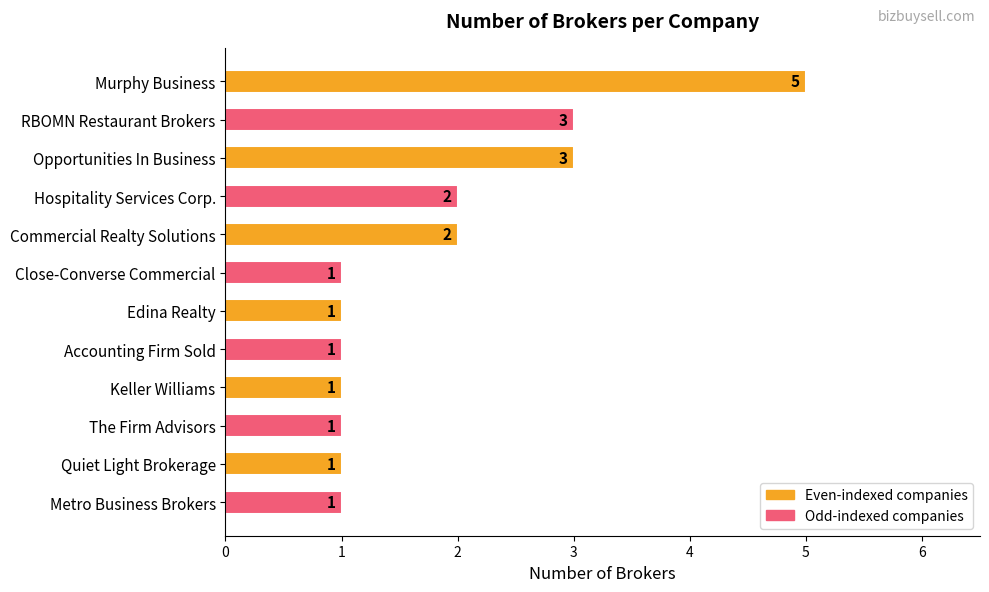

Reading bottom to top, transcribe all the data shown in this chart.

1	1	1	1	1	1	1	2	2	3	3	5